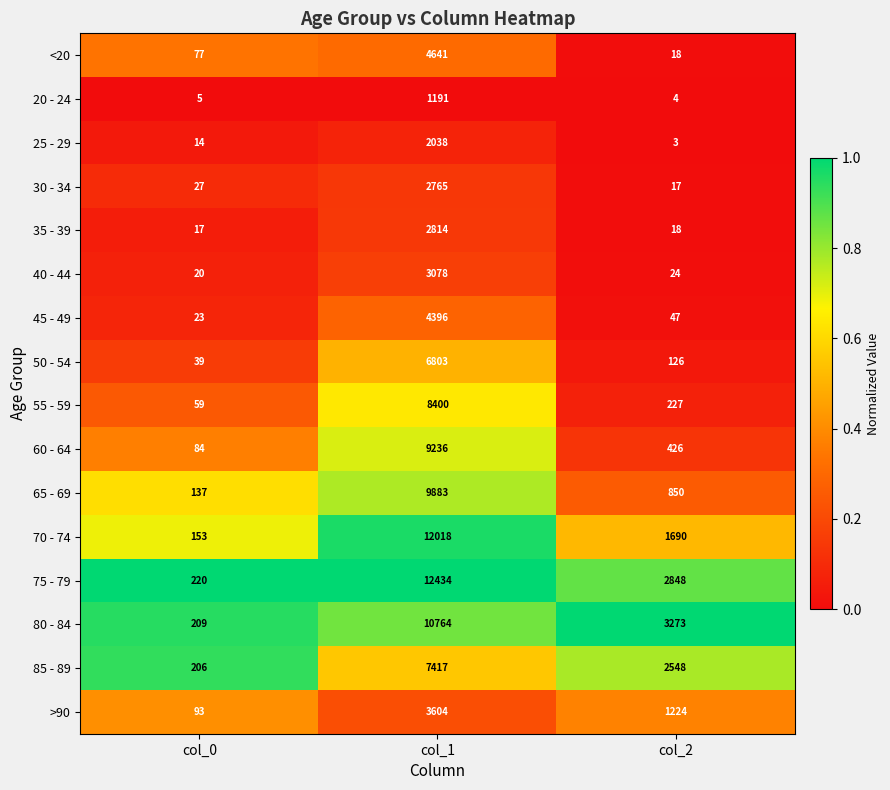

Rank the series at col_1 from lowest to highest value.

20 - 24, 25 - 29, 30 - 34, 35 - 39, 40 - 44, >90, 45 - 49, <20, 50 - 54, 85 - 89, 55 - 59, 60 - 64, 65 - 69, 80 - 84, 70 - 74, 75 - 79